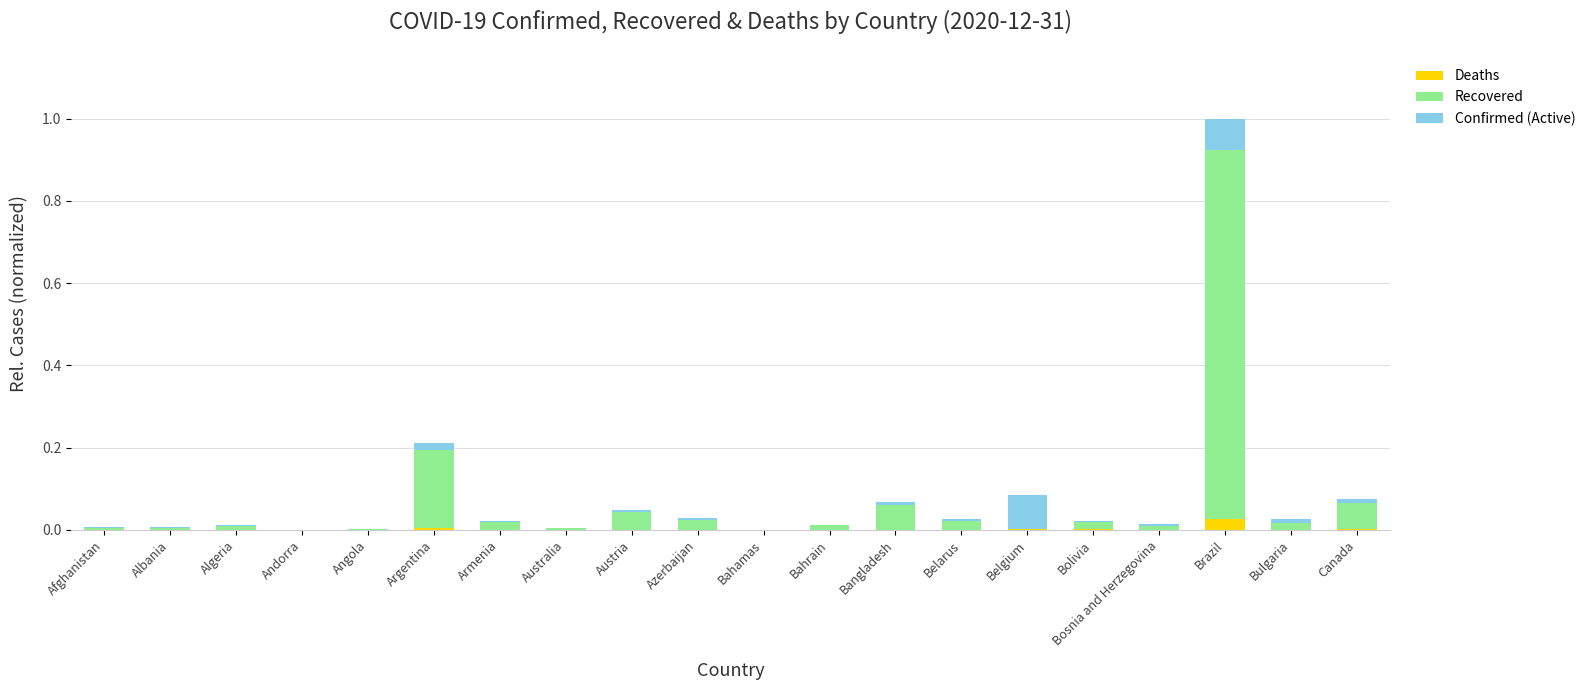

Is it true that Deaths equals 0.0 at Afghanistan?

True